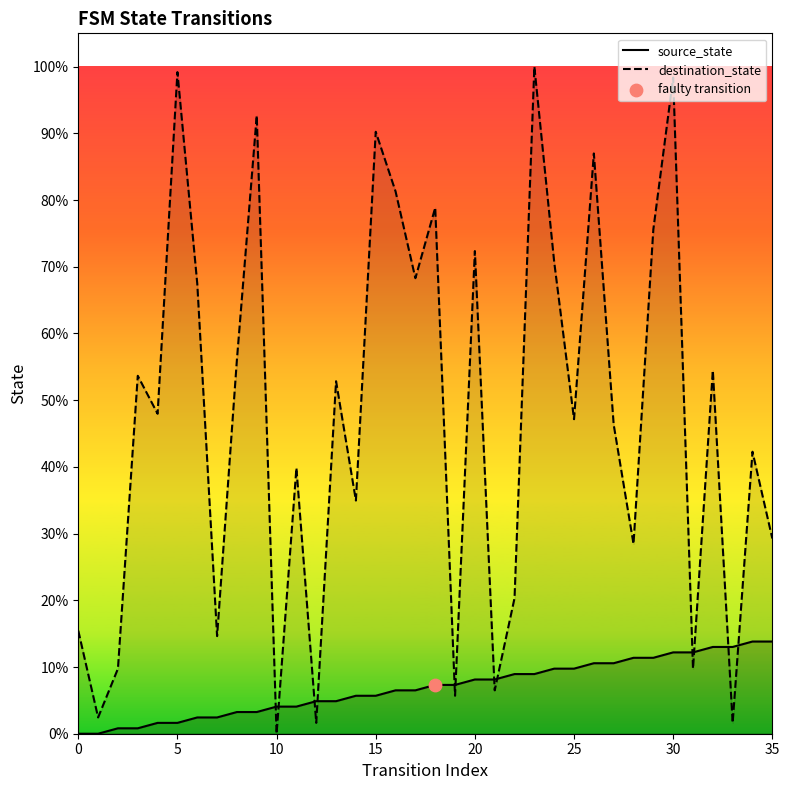

What are all the series names shown in the legend?

source_state, destination_state